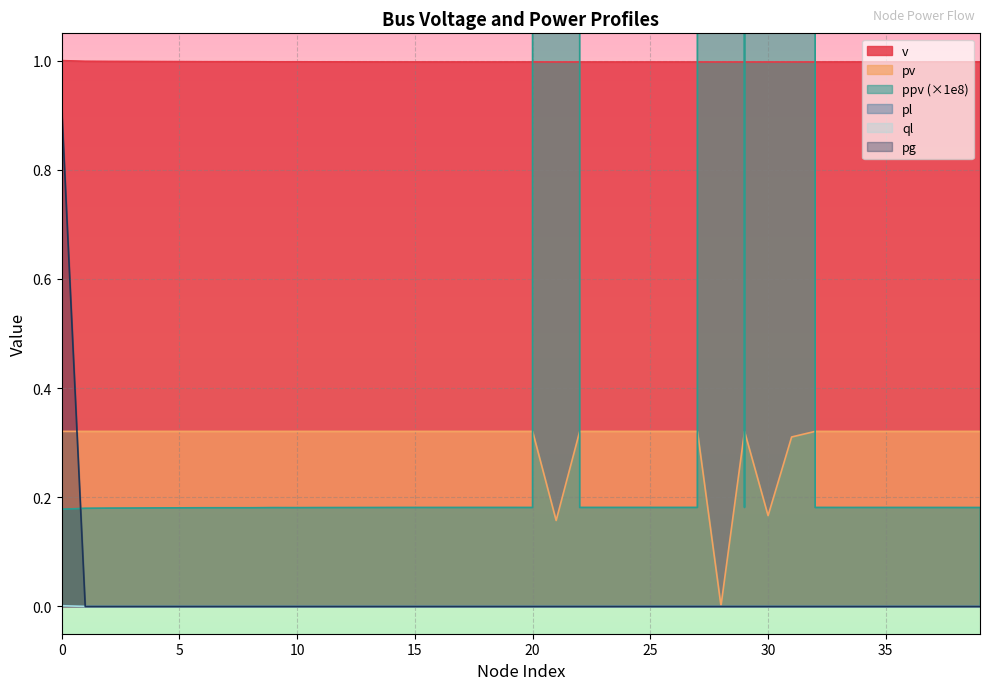

True or false: ql and v intersect in this chart.

False